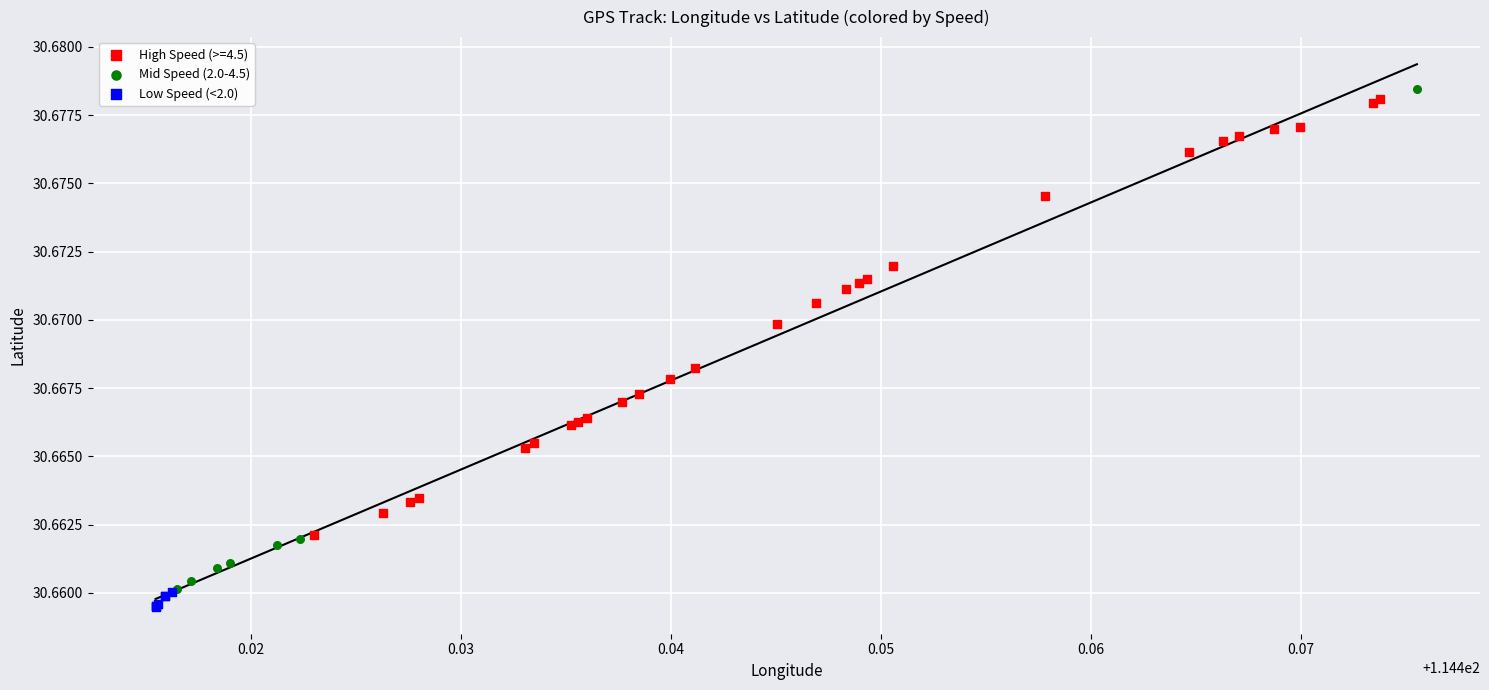

What are all the series names shown in the legend?

High Speed (>=4.5), Mid Speed (2.0-4.5), Low Speed (<2.0)